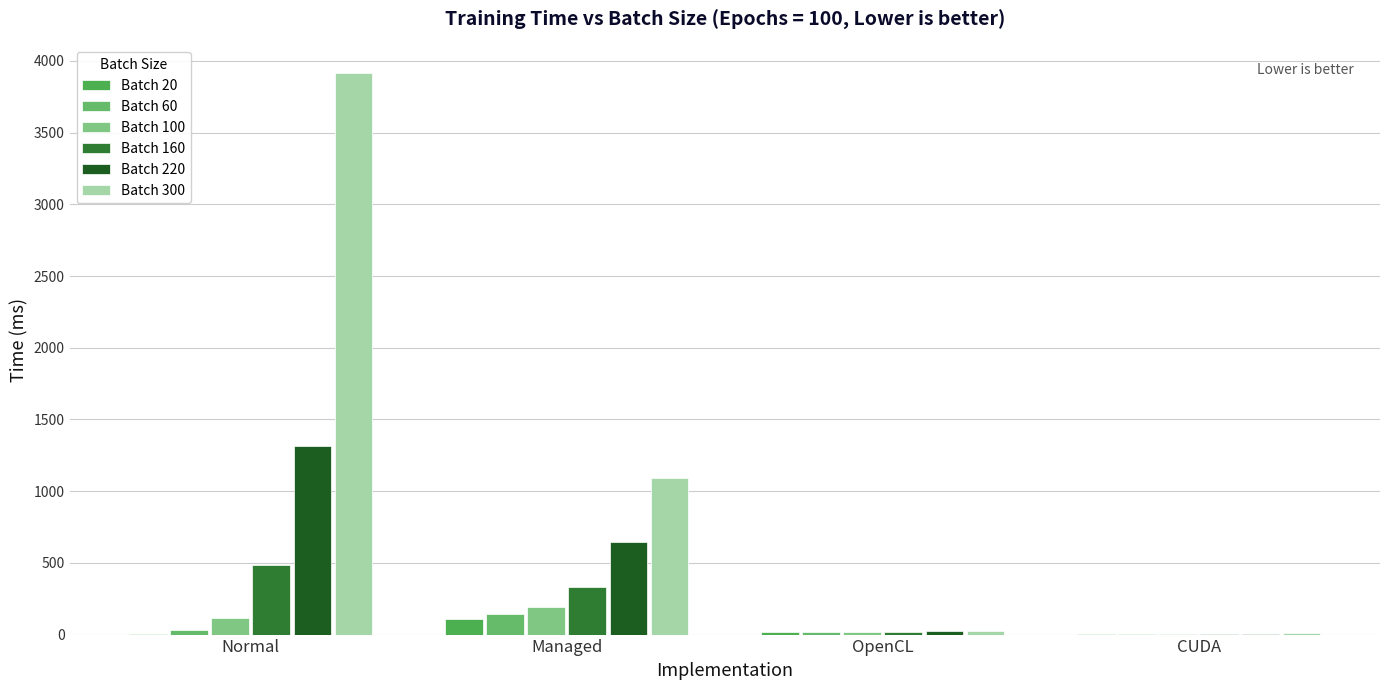

Rank the series at CUDA from lowest to highest value.

Batch 20, Batch 60, Batch 100, Batch 160, Batch 220, Batch 300